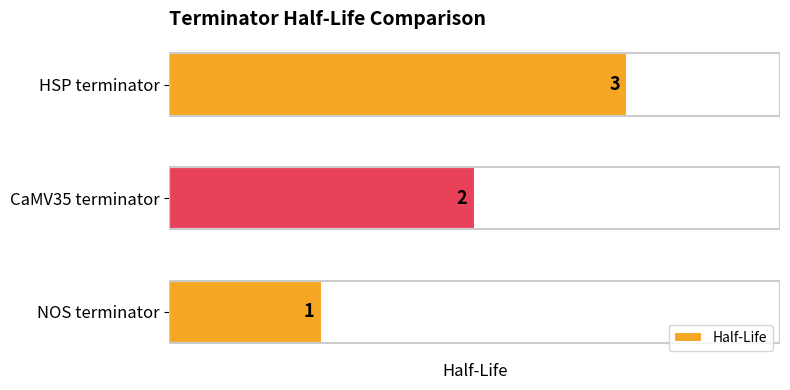

At which category does the chart reach its peak across all series?

HSP terminator